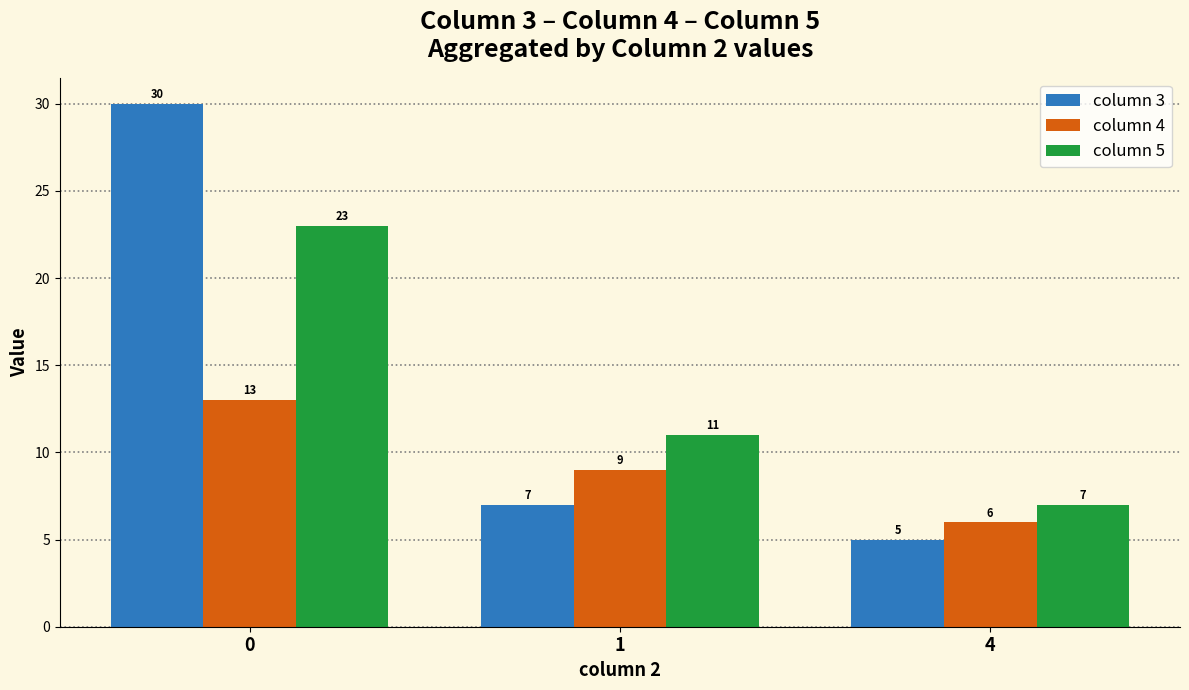

True or false: column 4 has a value of 13 at 0.

True